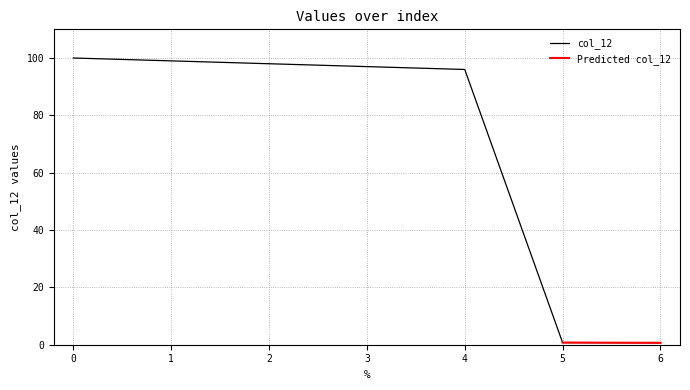

How many values are below 97?

3